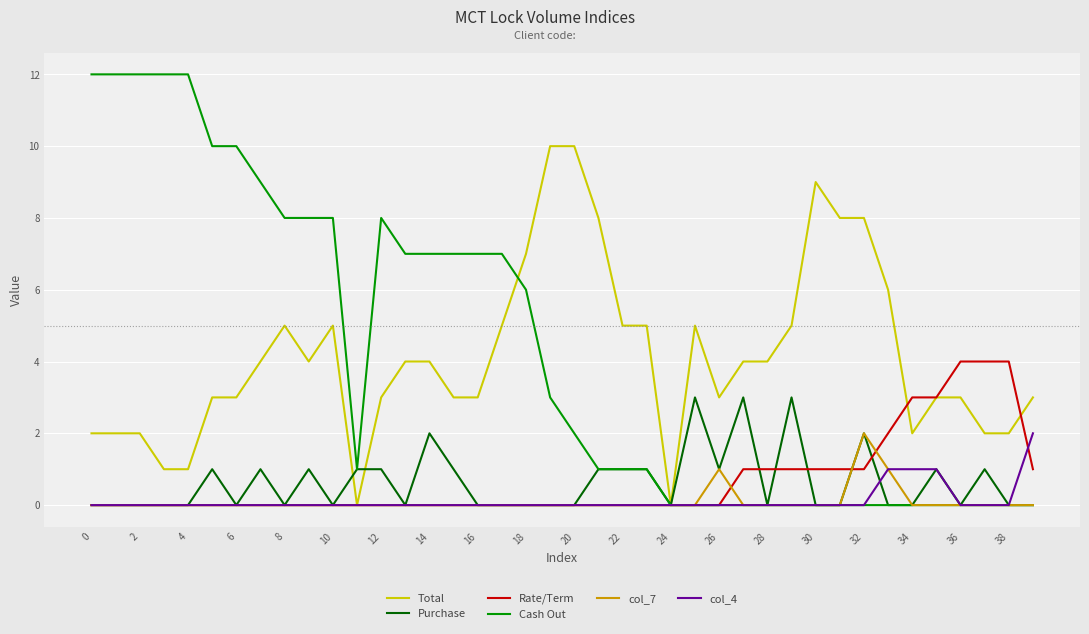

What is the highest value of the Rate/Term series?

4